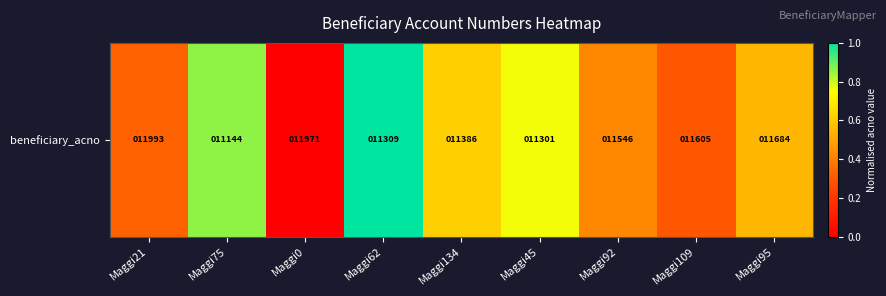

What is the average value?

0.5